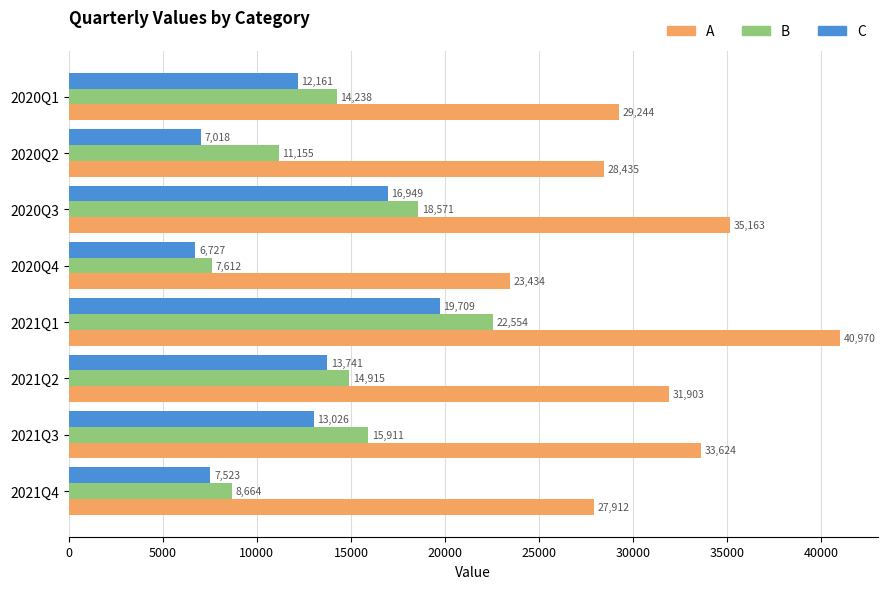

Which series has the widest spread of values?

A